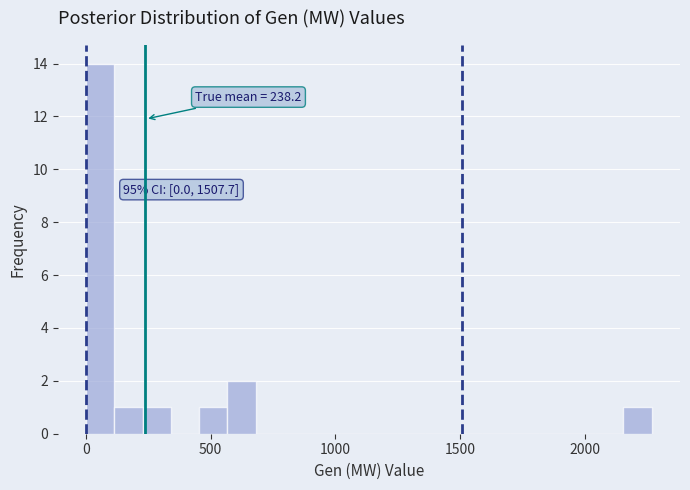

Around what value on the x-axis is the tallest bar? Give the approximate position of its centre, as read against the axis.

50